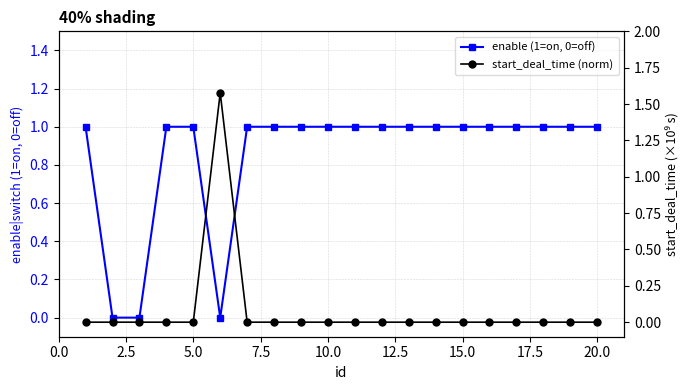

Is it true that start_deal_time (norm) equals 0.0 at 20.0?

True